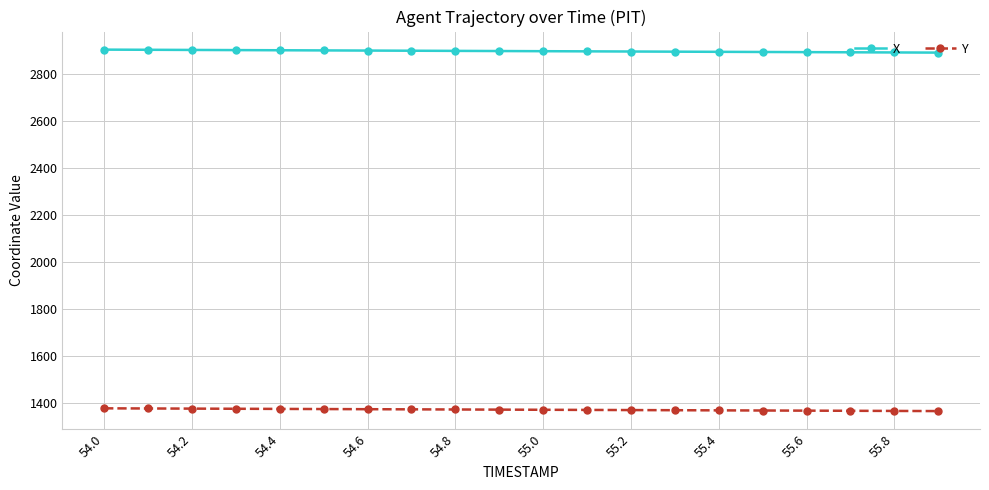

What is the value of the Y point at the 19th from the left?

1365.8